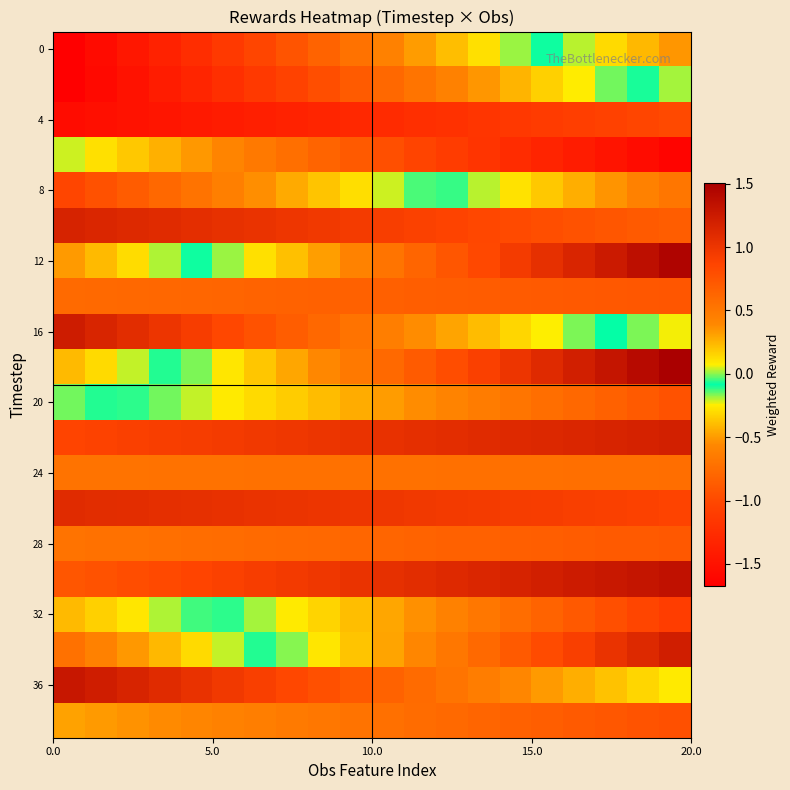

Count the number of data series in this chart.

20